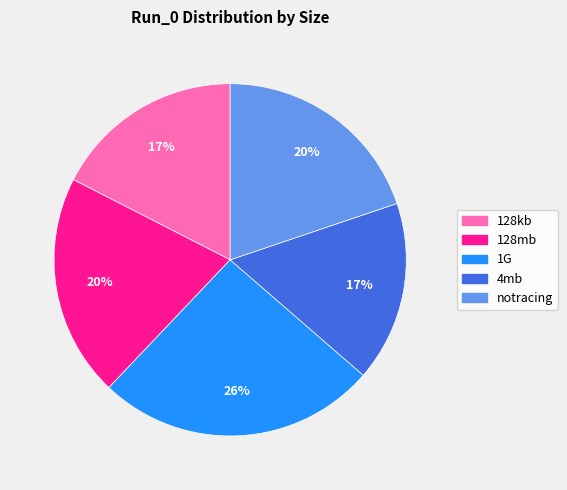

How many segments does this pie chart have?

5